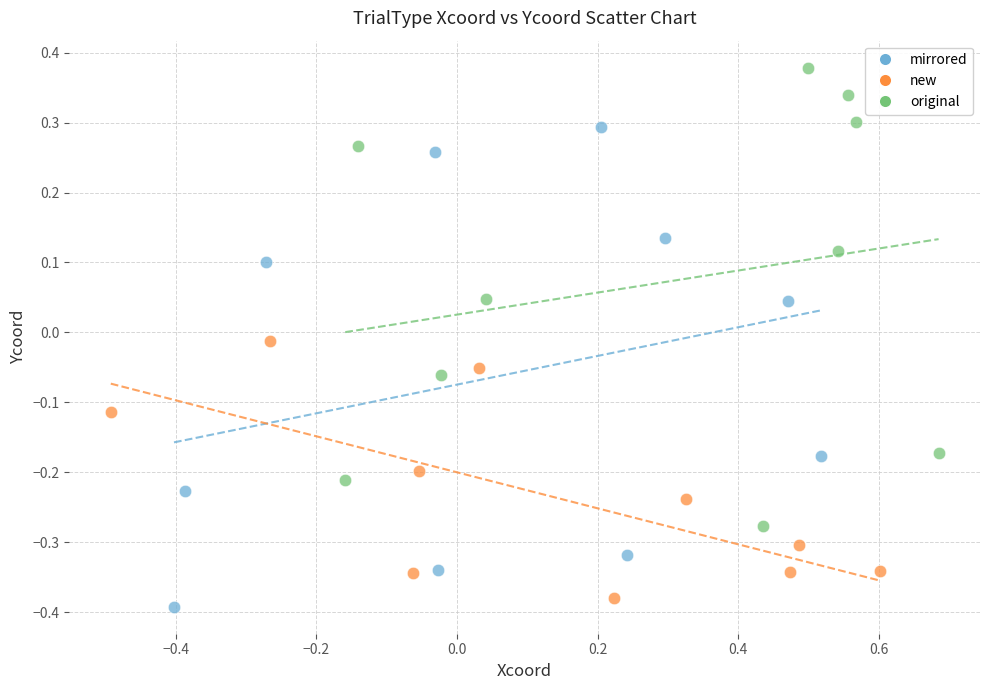

Which series reaches the minimum Y coordinate?

mirrored